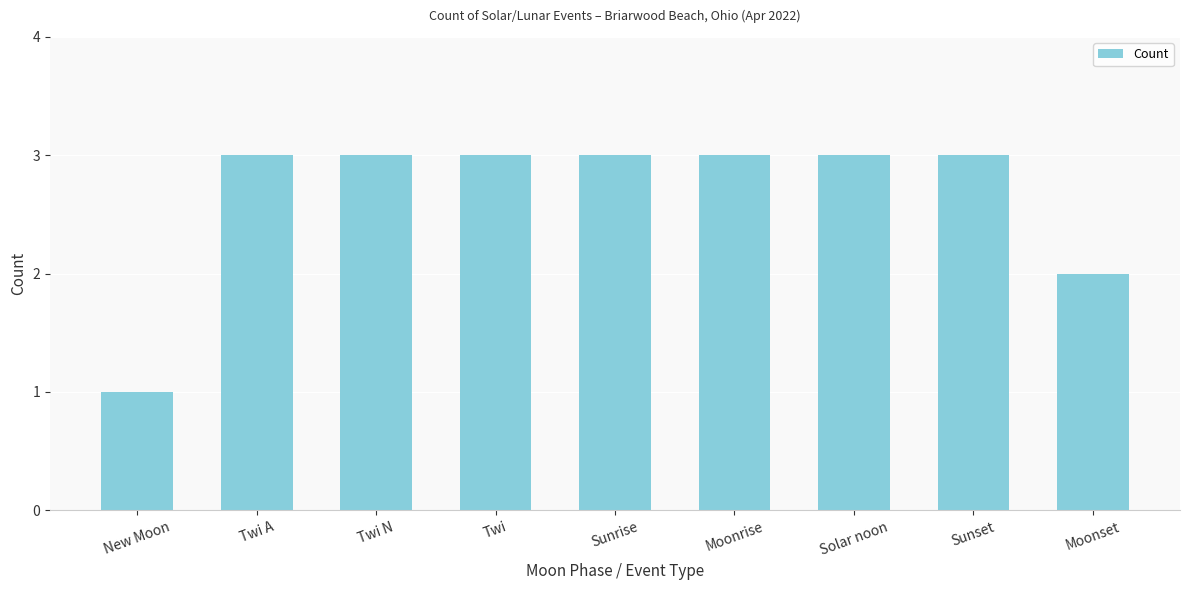

What is the ratio of the value at Twi N to the value at Sunrise?

1.0